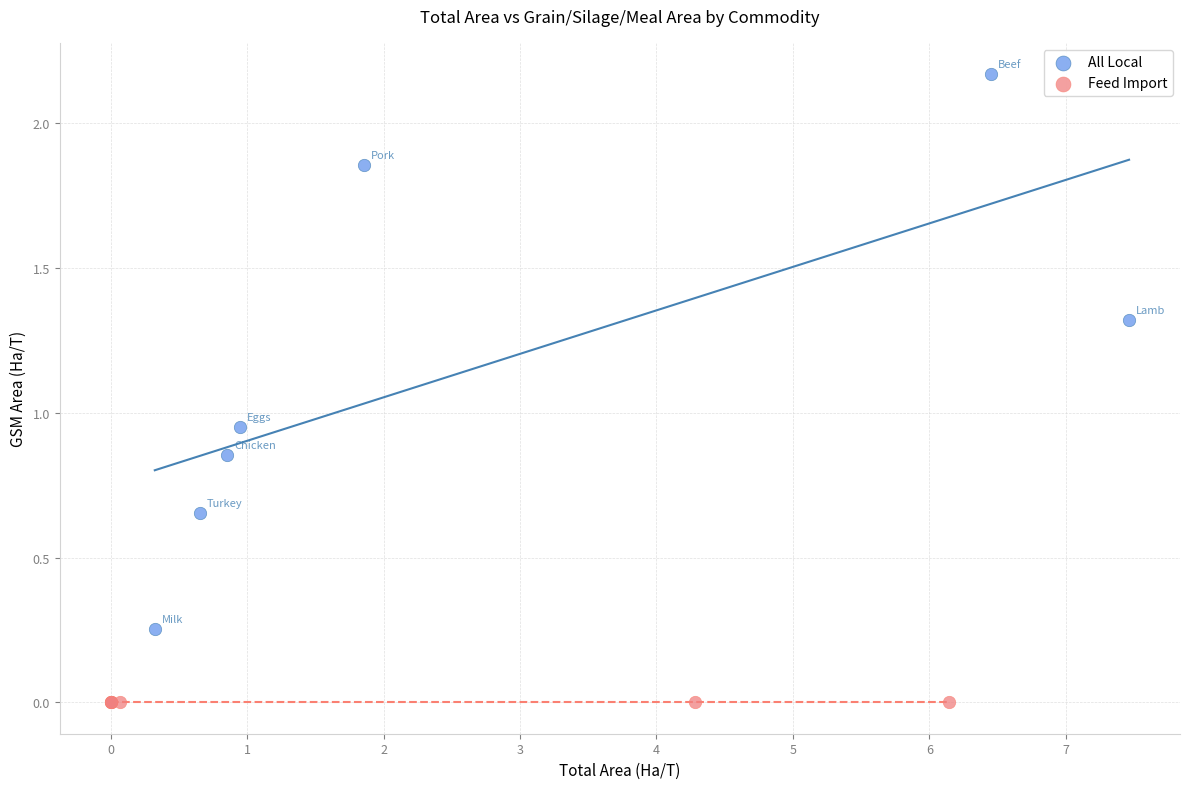

Which series reaches the maximum Y coordinate?

All Local